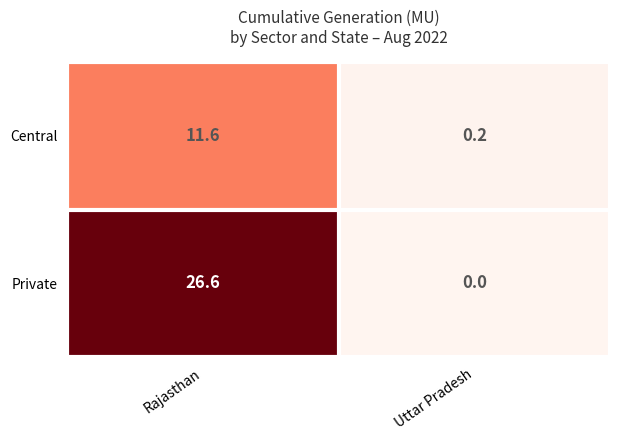

Rank the series by their average value, from highest to lowest.

Private, Central